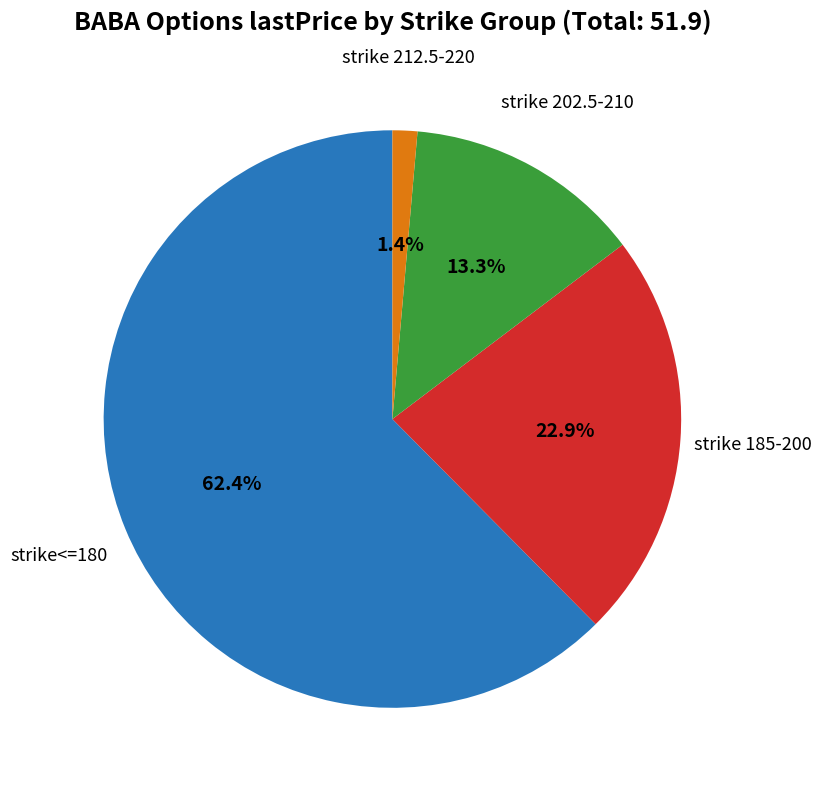

Does any single category account for the majority?

Yes